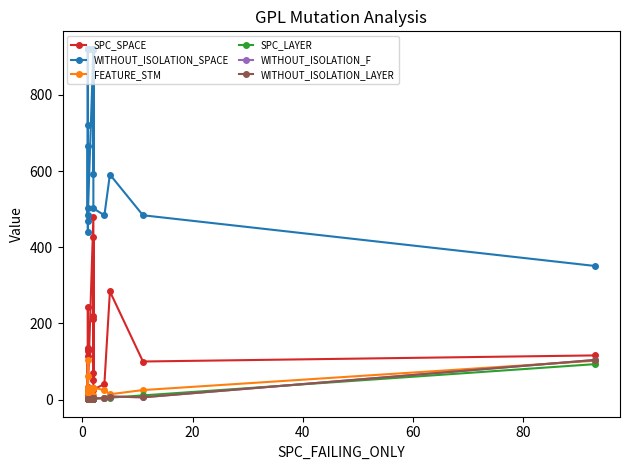

True or false: WITHOUT_ISOLATION_F has more than 0 interior local peaks.

True